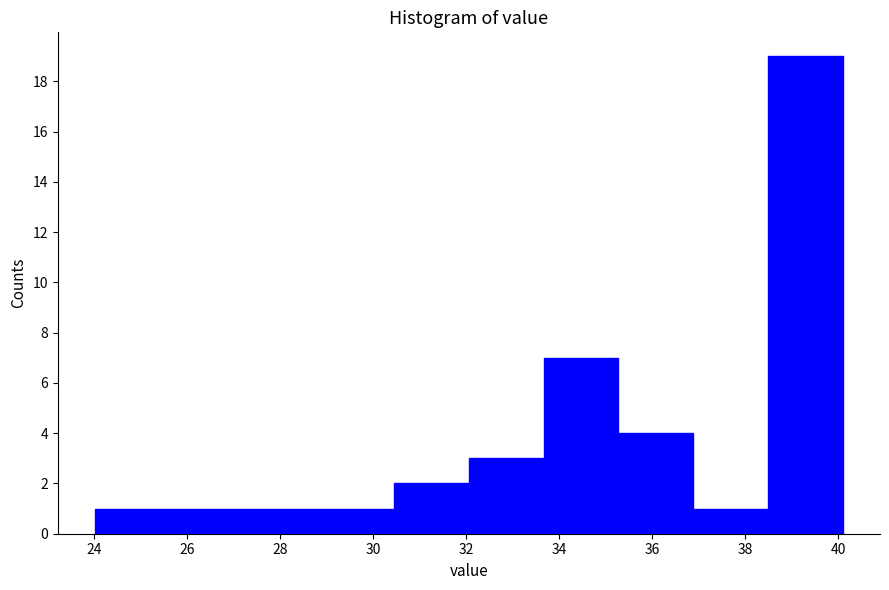

Reading left to right, transcribe this chart: for each bar, give the range it covers on the x-axis and its height. Neither the bar edges nor the heights are printed on the chart, so give them approximately, as read against the axes.

24.0 to 25.6: 1
25.6 to 27.2: 1
27.2 to 28.8: 1
28.8 to 30.4: 1
30.4 to 32.0: 2
32.0 to 33.6: 3
33.6 to 35.2: 7
35.2 to 36.8: 4
36.8 to 38.4: 1
38.4 to 40.0: 19